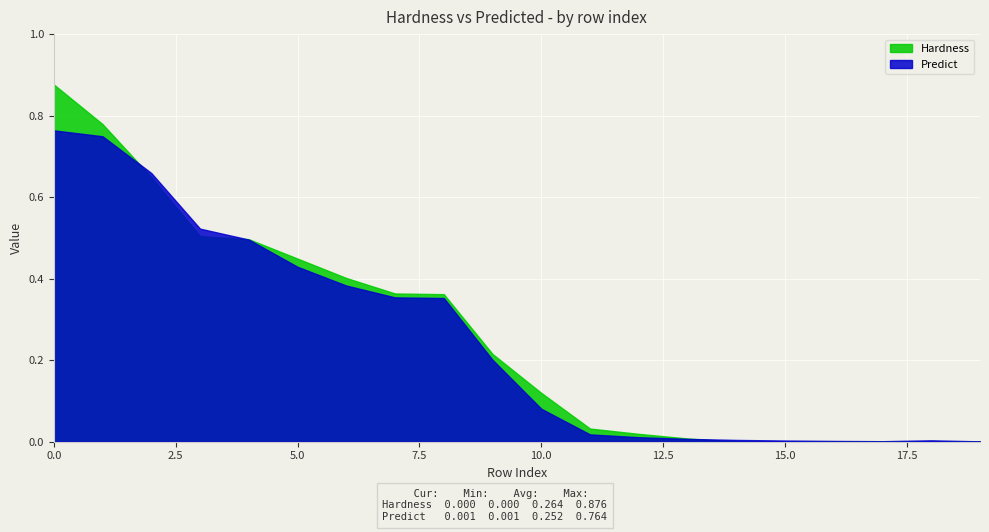

The value of Hardness at 5.0 is 0.1. True or false?

False